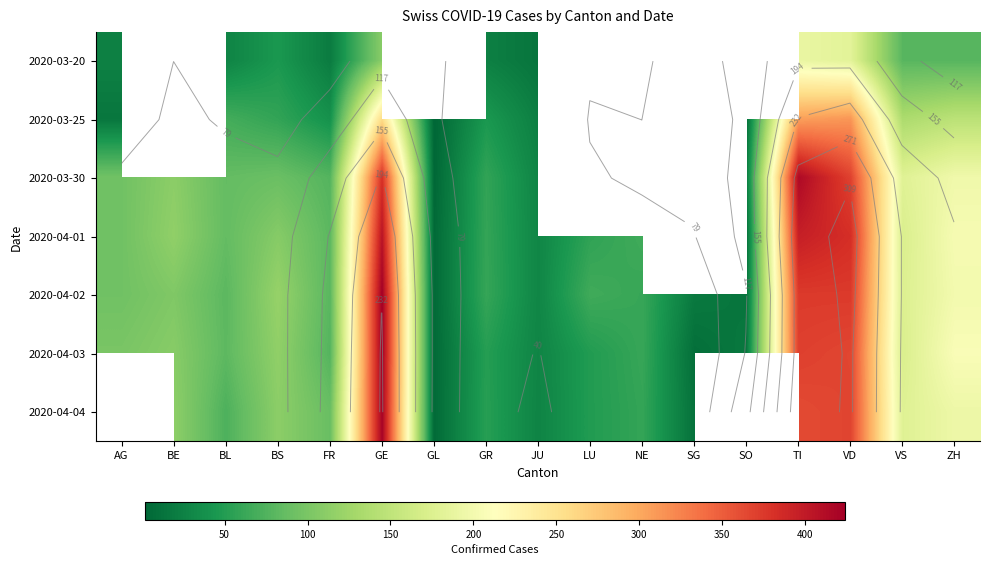

True or false: 2020-03-30 has a value of 123.3 at ZH.

False